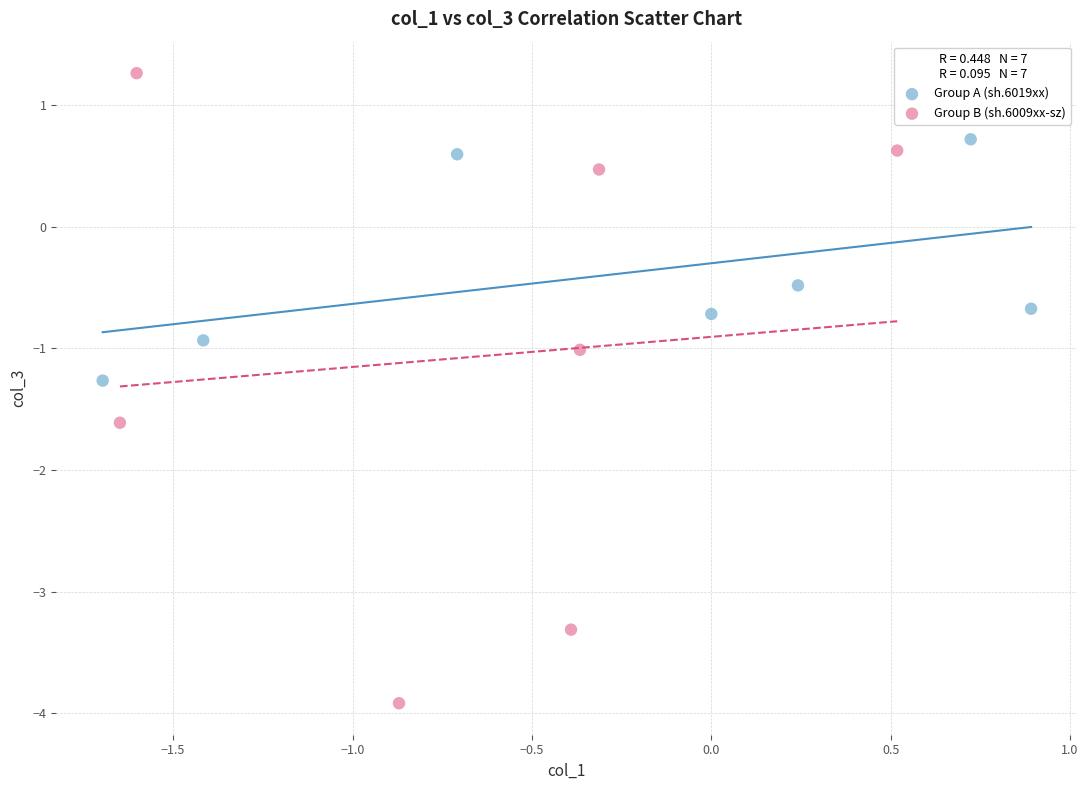

Which series contains the highest Y value?

Group B (sh.6009xx-sz)